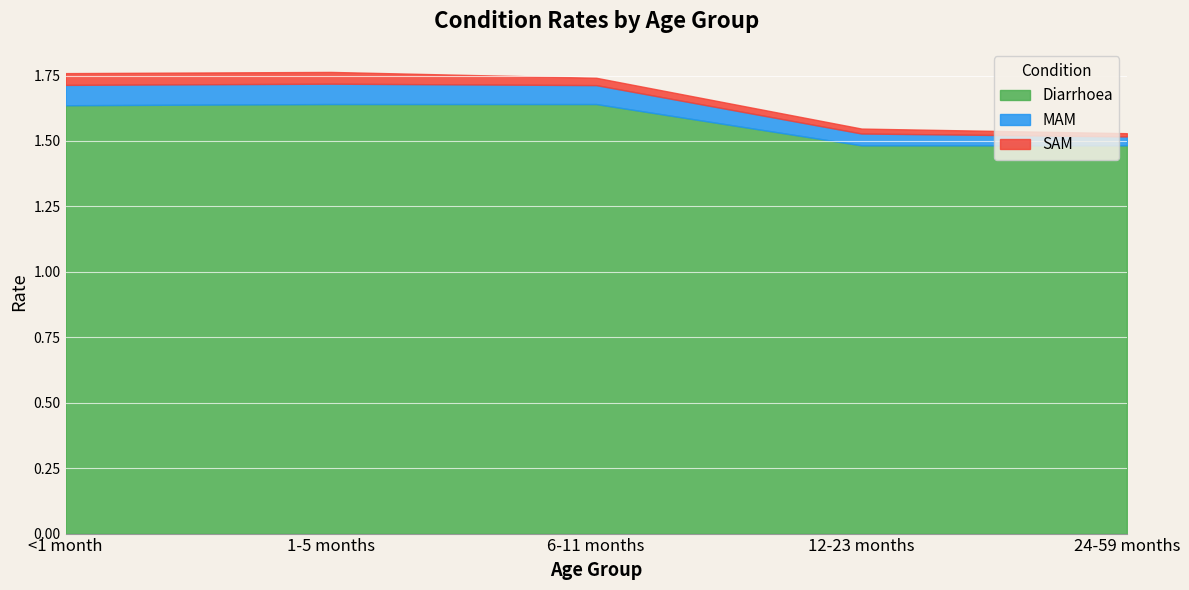

At which category is the sum across all series the highest?

1-5 months